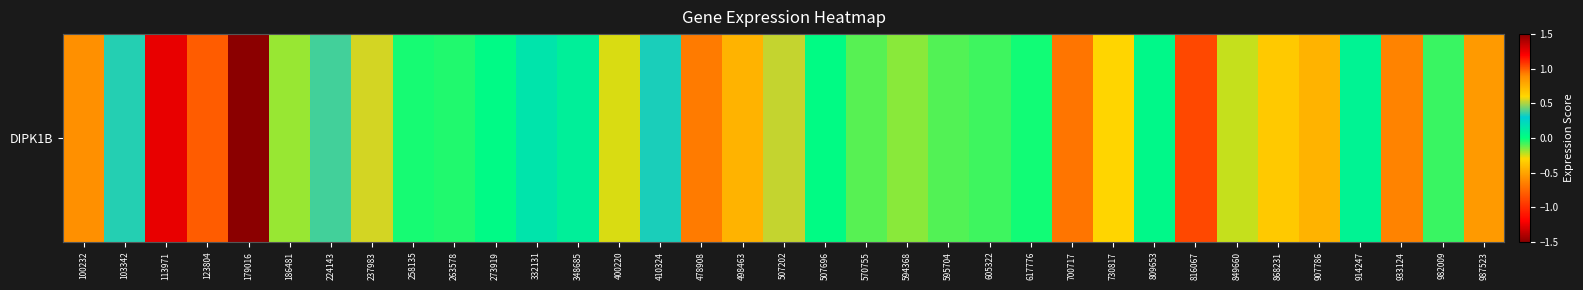

How many values are below zero?

19